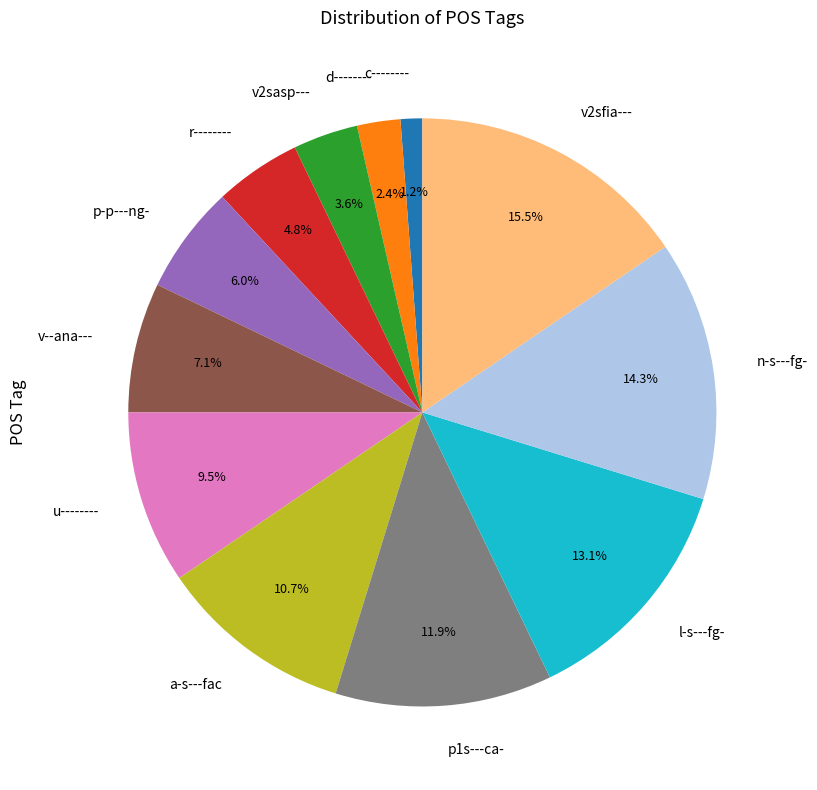

Approximately how many times larger is the value at a-s---fac compared to p1s---ca-?

0.9